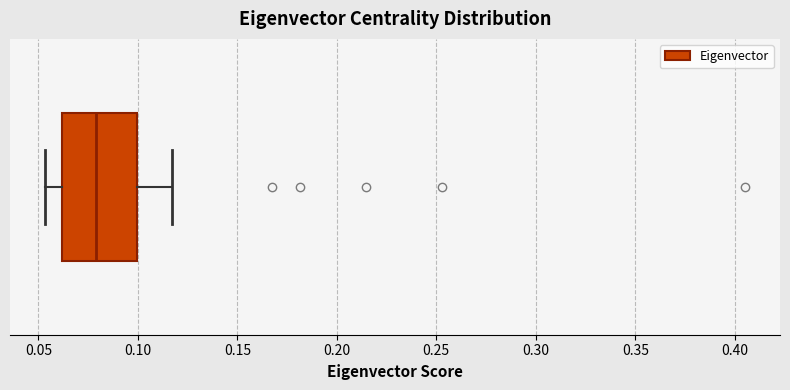

Where does the left whisker of the box end on the x-axis? The values are not printed on the chart, so give them approximately, as read against the axis.

0.055